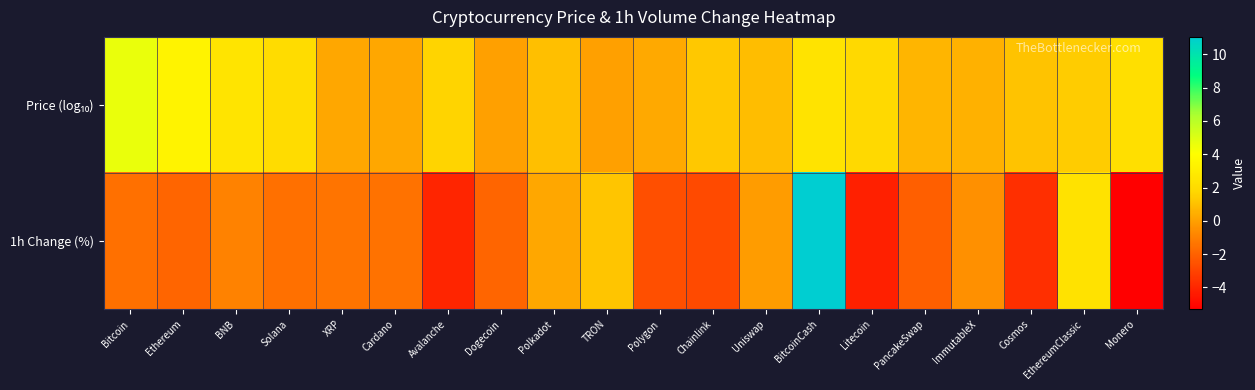

List the series in order of their overall mean, lowest first.

1h Change (%), Price (log₁₀)